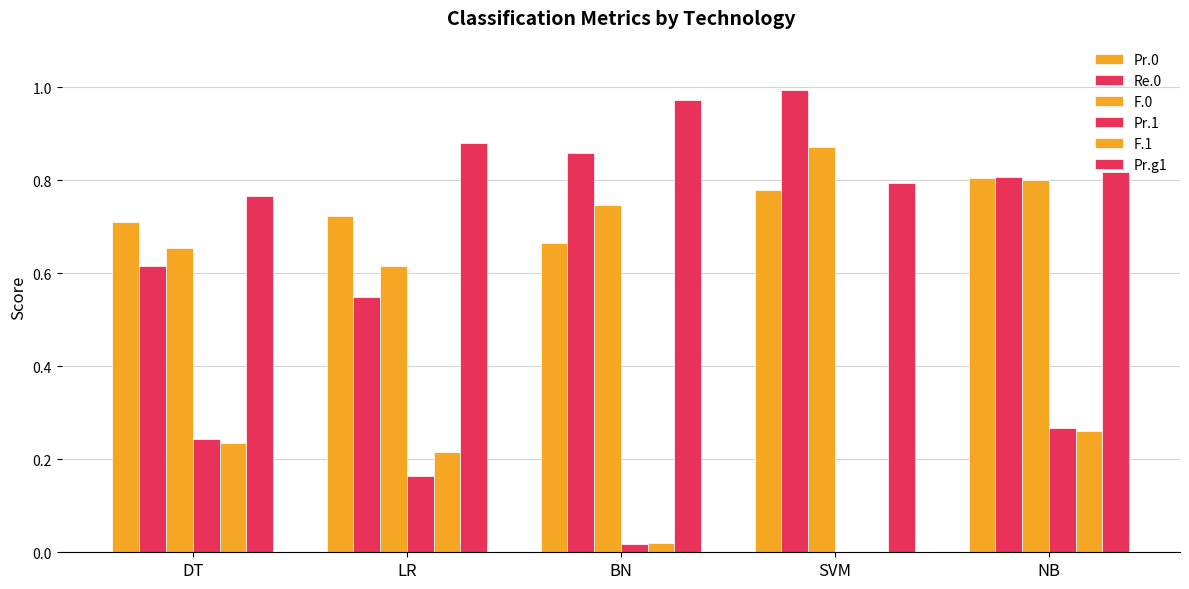

What is the spread (max minus min) of values at NB?

0.6